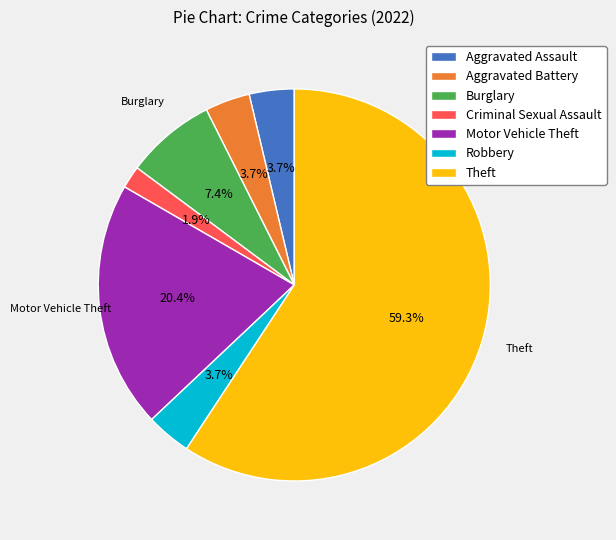

Is it true that Aggravated Battery is 4% of the pie?

True